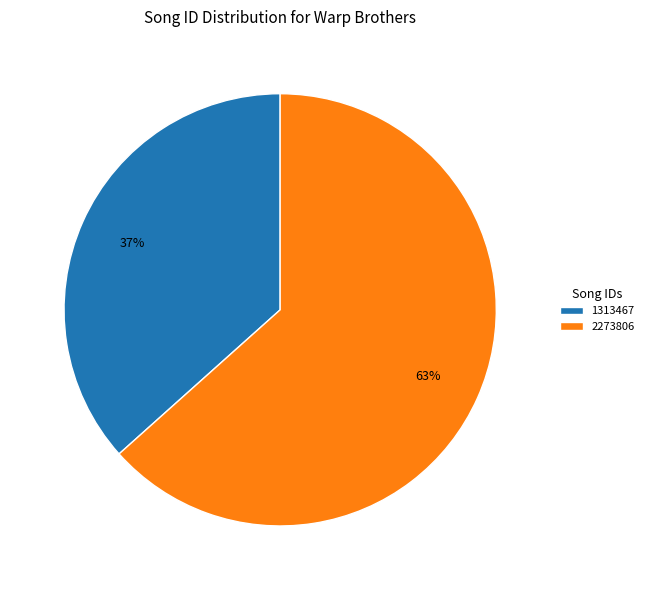

Do 1313467 and 2273806 together represent more than half of the pie?

Yes